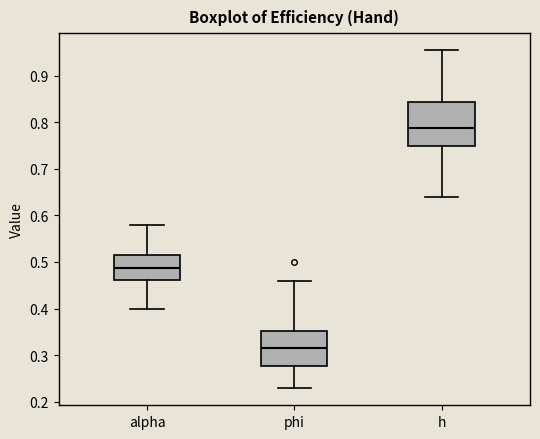

Reading left to right, transcribe this box plot: for each box, give where its median line is, the range the box spans, and where its two whiskers end, as read against the y-axis. The values are not printed on the chart, so give them approximately, as read against the axis.

alpha: median 0.49, box 0.46 to 0.52, whiskers 0.40 to 0.58
phi: median 0.31, box 0.28 to 0.35, whiskers 0.23 to 0.46
h: median 0.79, box 0.75 to 0.84, whiskers 0.64 to 0.95